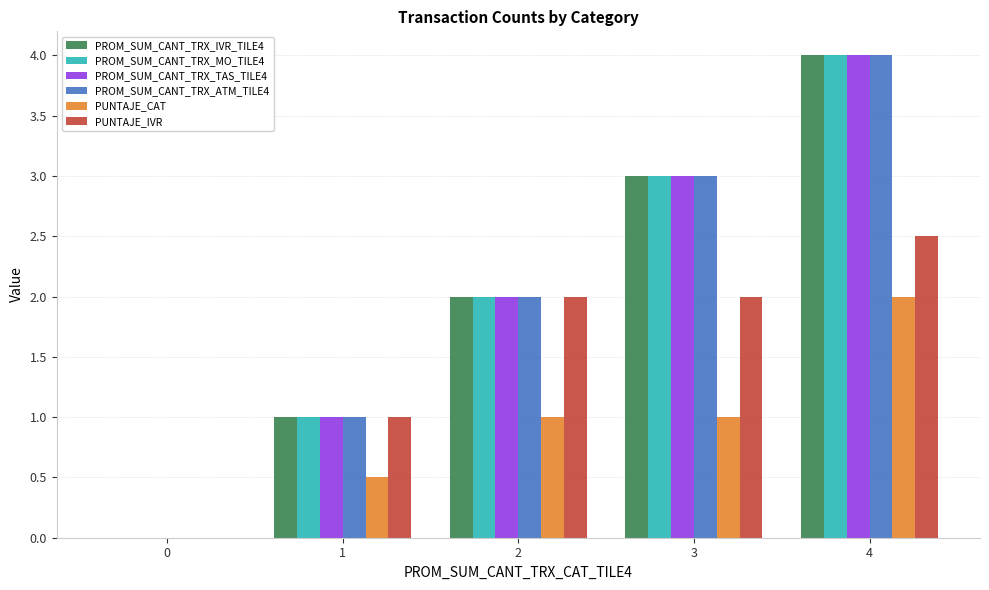

What is the sum of all PROM_SUM_CANT_TRX_TAS_TILE4 values?

10.0